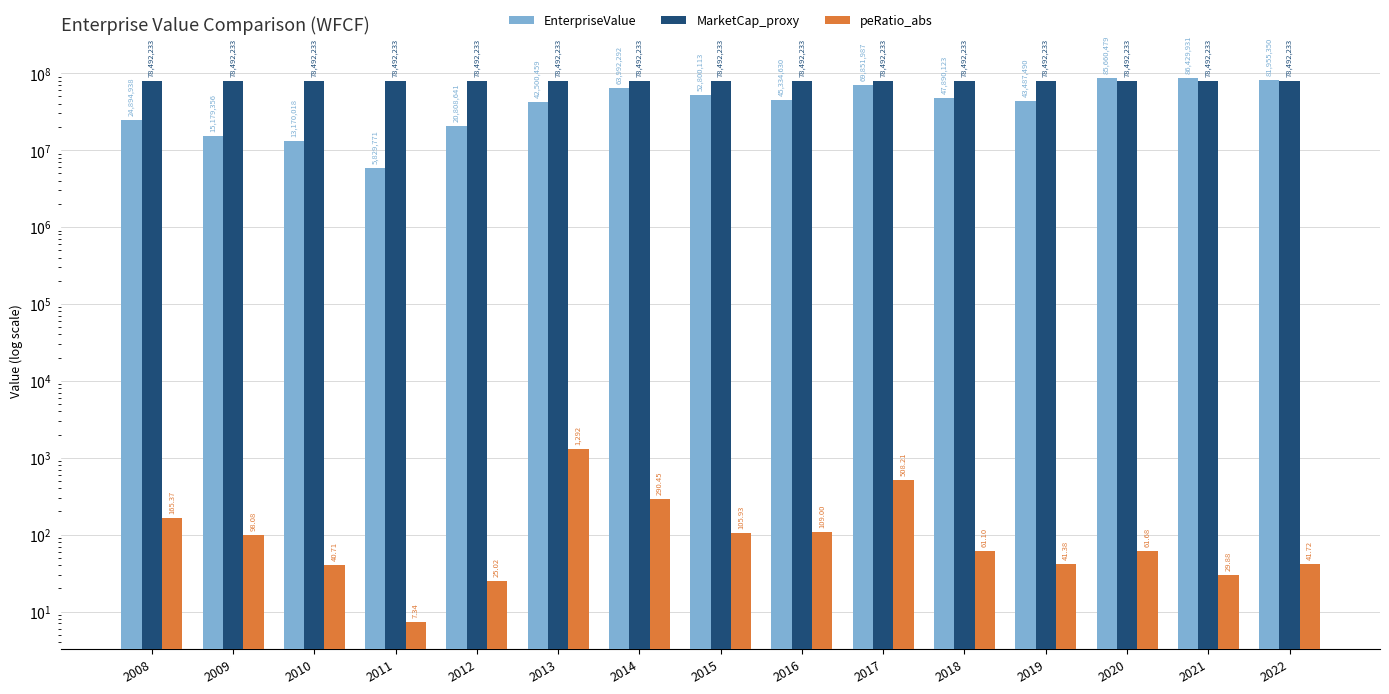

Rank the categories by peRatio_abs value from lowest to highest.

2011, 2012, 2021, 2010, 2019, 2022, 2018, 2020, 2009, 2015, 2016, 2008, 2014, 2017, 2013